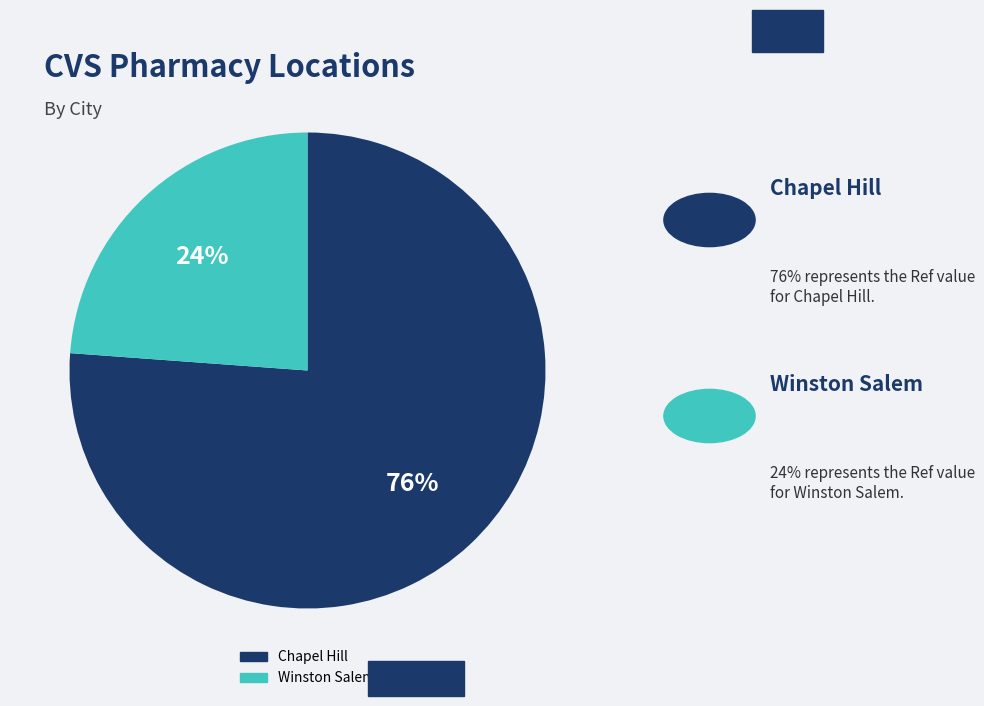

Which category accounts for the majority?

Chapel Hill